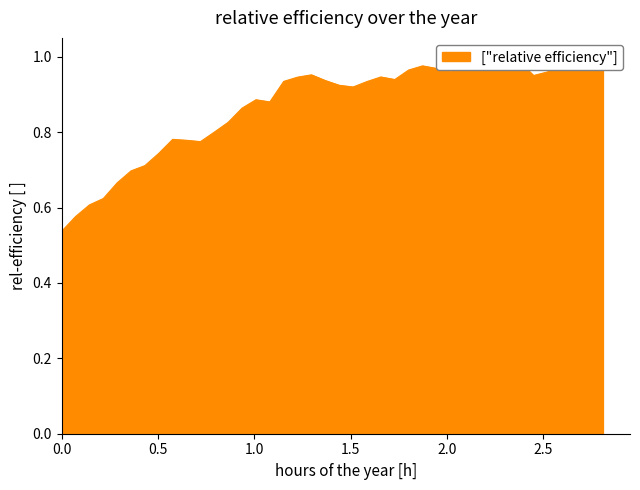

What value does the data have at 1.51333?

0.9